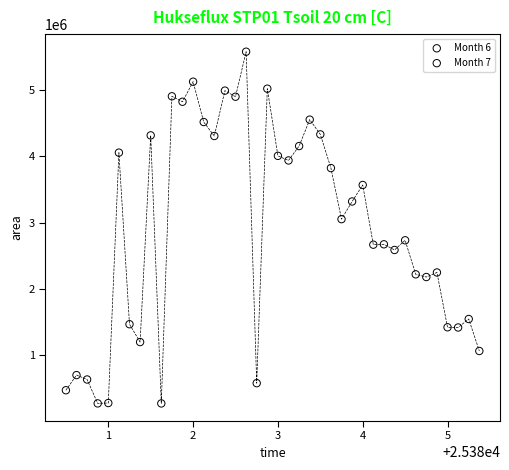

Which series has the largest Y range (max minus min)?

Month 6